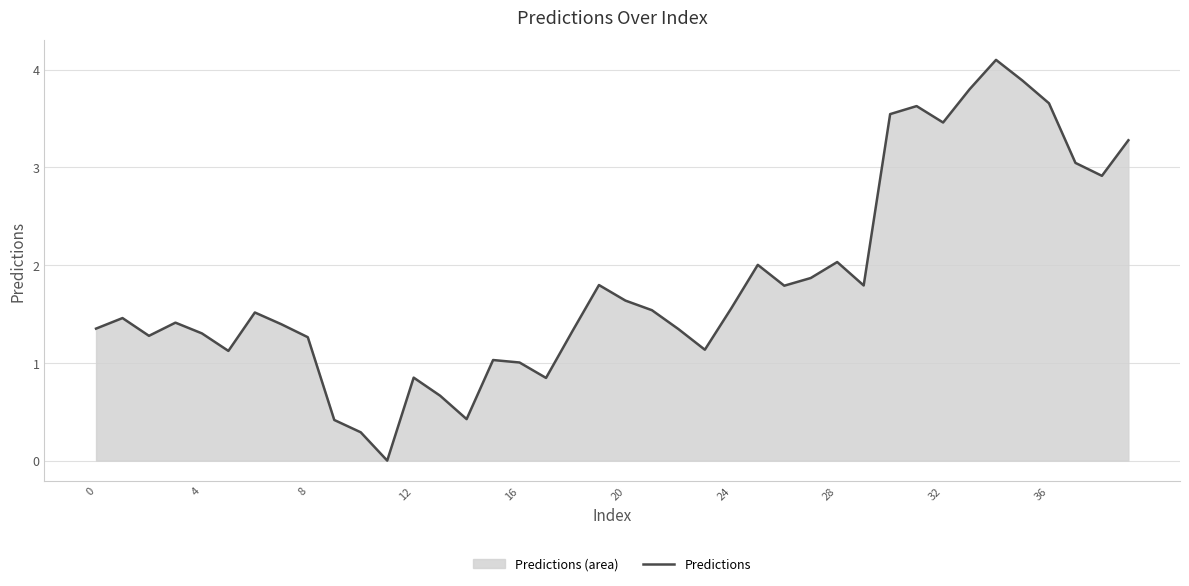

Does the chart have visible grid lines?

Yes